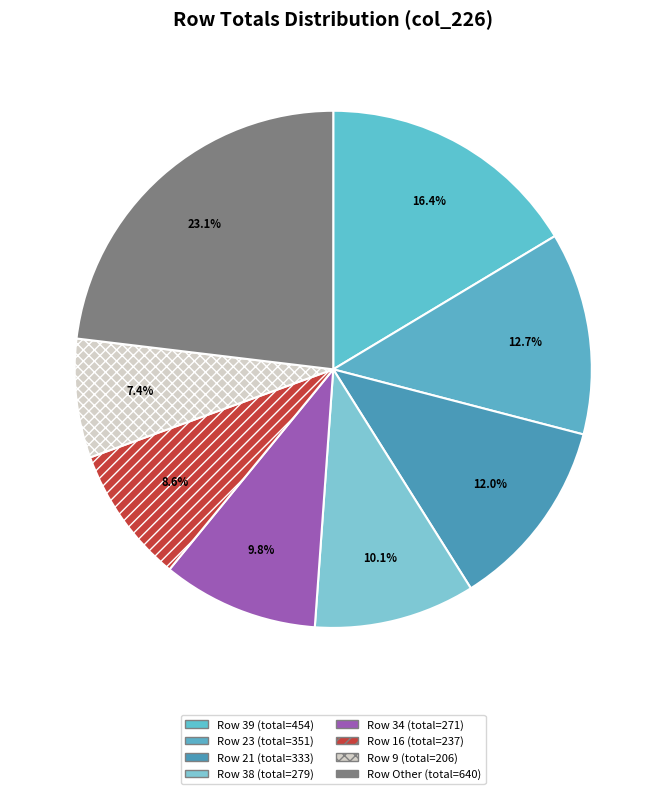

How many segments does this pie chart have?

8